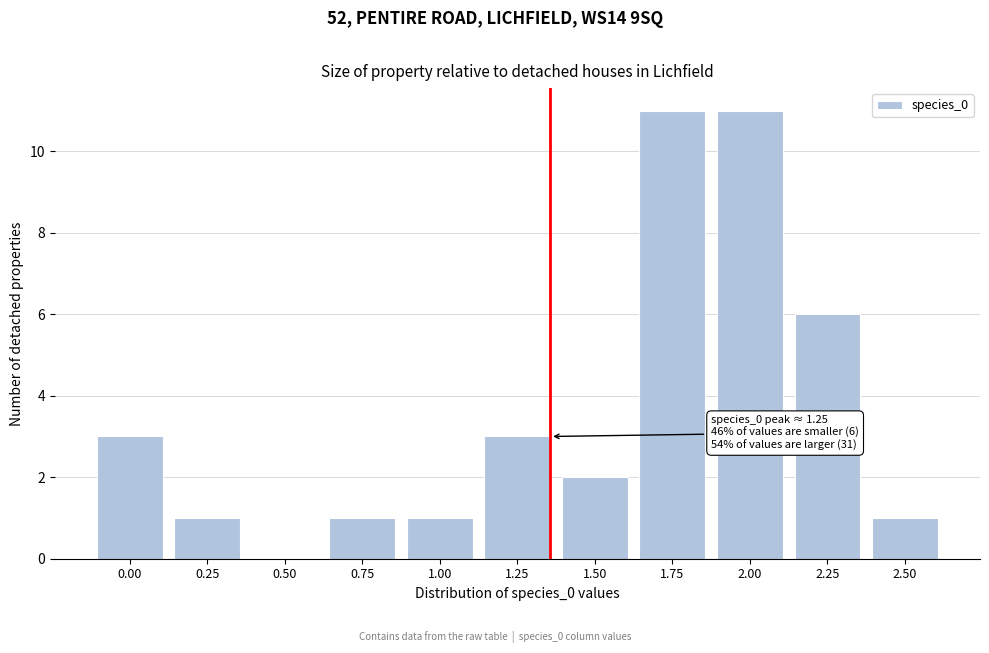

Reading left to right, what are all the values shown in this chart?

0.00=3	0.25=1	0.50=0	0.75=1	1.00=1	1.25=3	1.50=2	1.75=11	2.00=11	2.25=6	2.50=1